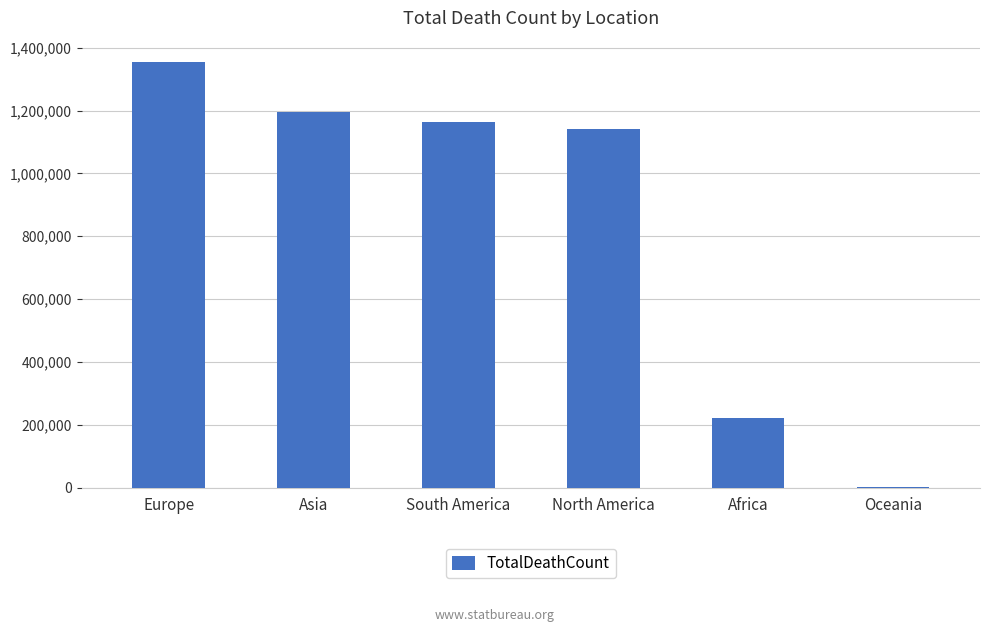

What is the change in value from Europe to Oceania?

-1351760